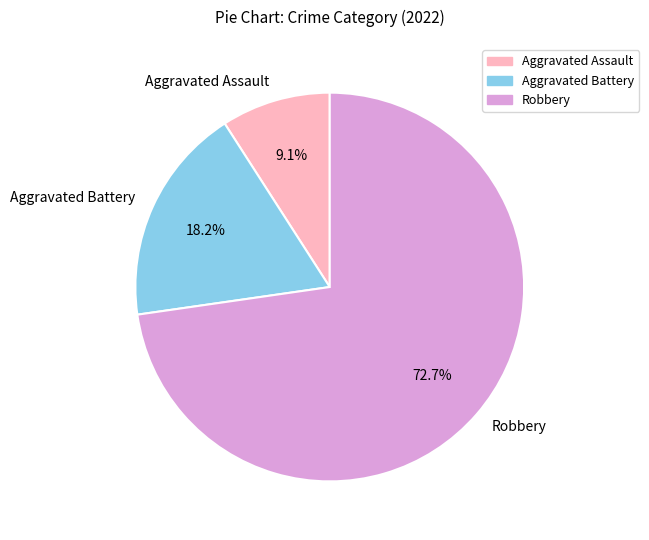

What percentage is NOT represented by Aggravated Battery?

81.8%